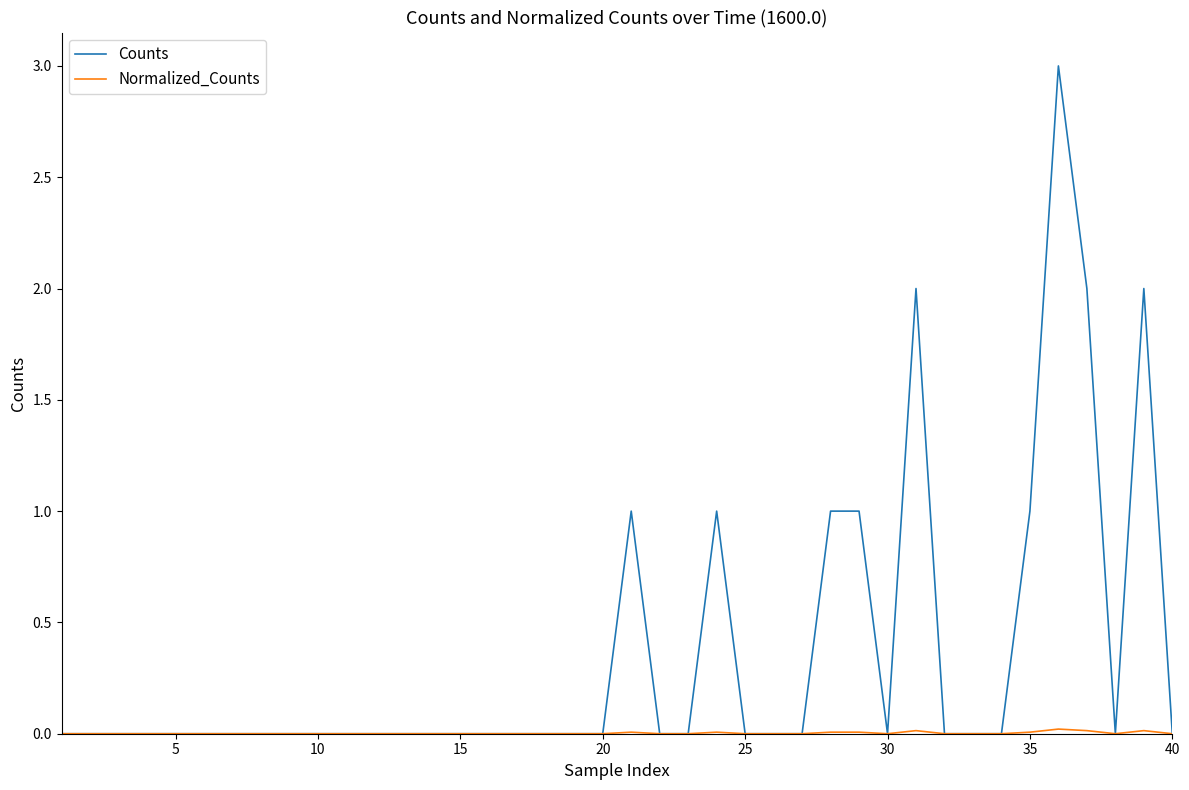

Which series has the widest spread of values?

Counts